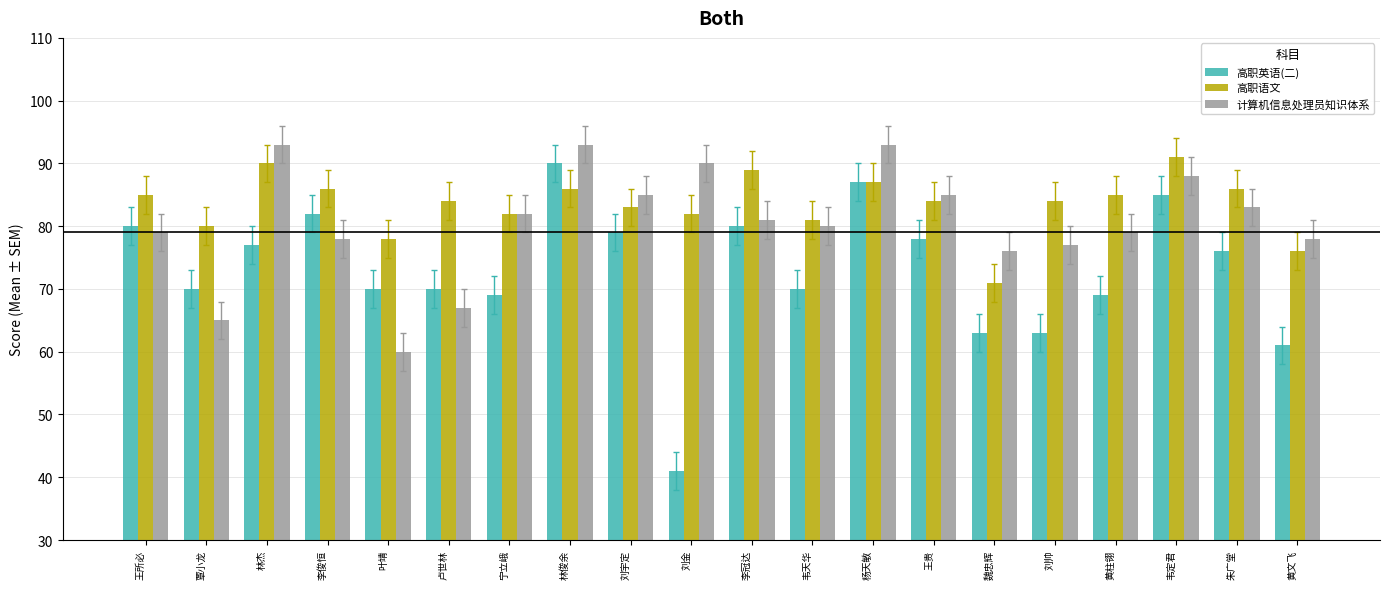

What is the sum of all 计算机信息处理员知识体系 values?

1612